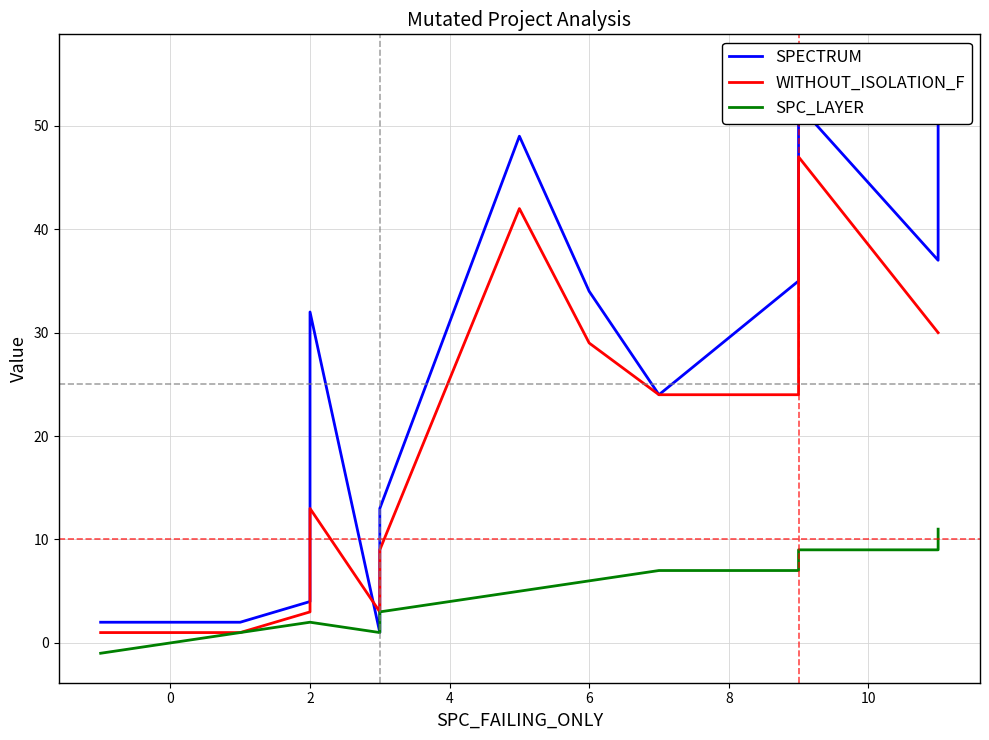

Is it true that WITHOUT_ISOLATION_F equals 17 at 19?

False